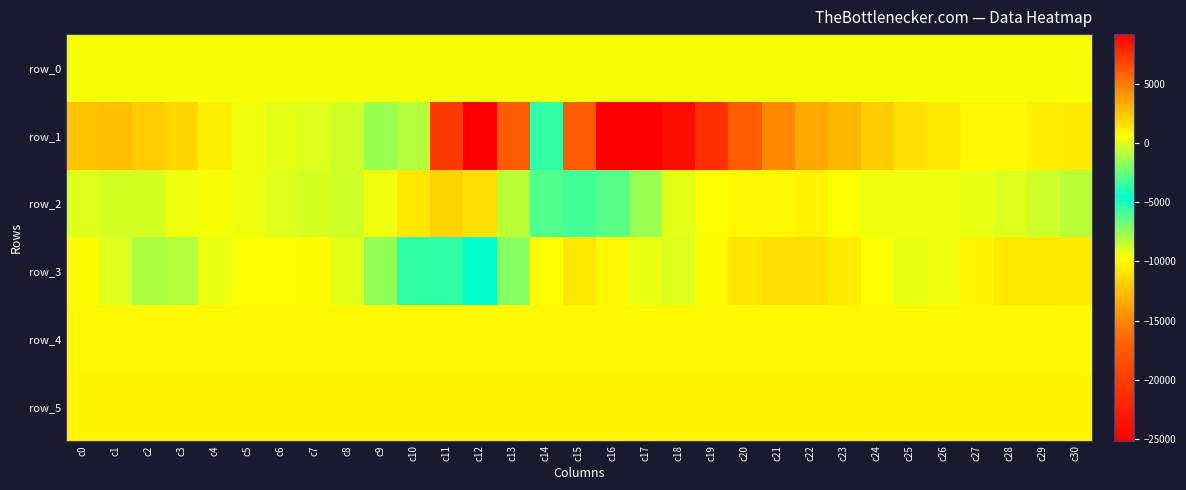

What is the difference between the maximum and minimum values in the row_2 series?

5322.0